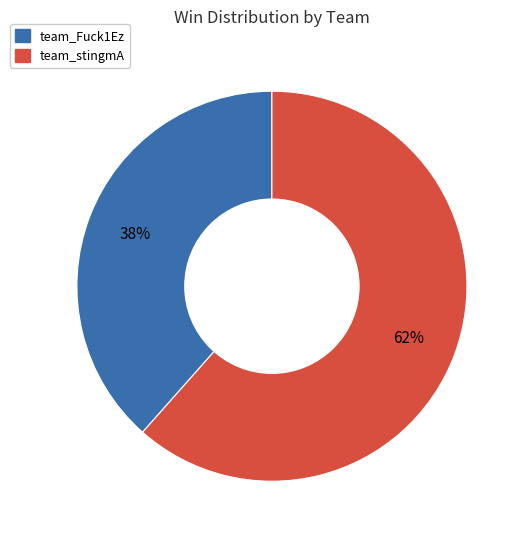

Which category has the biggest portion of the pie?

team_stingmA